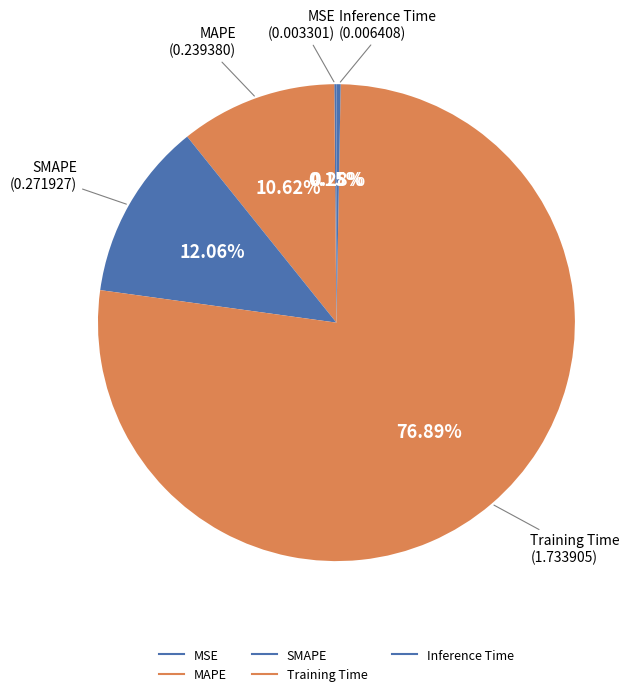

Is there any slice that represents more than half of the pie?

Yes